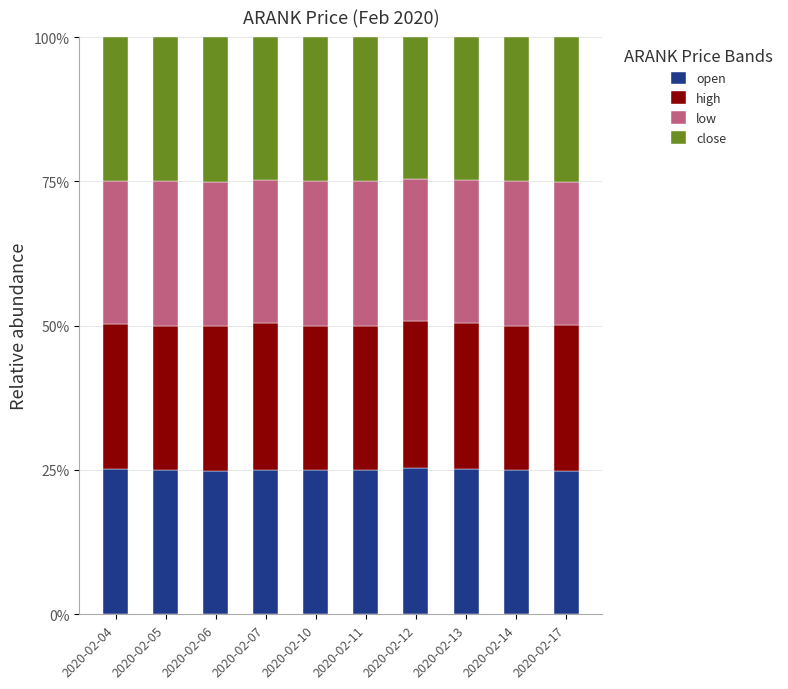

Rank the categories by open value from lowest to highest.

2020-02-17, 2020-02-06, 2020-02-05, 2020-02-07, 2020-02-10, 2020-02-11, 2020-02-14, 2020-02-04, 2020-02-13, 2020-02-12